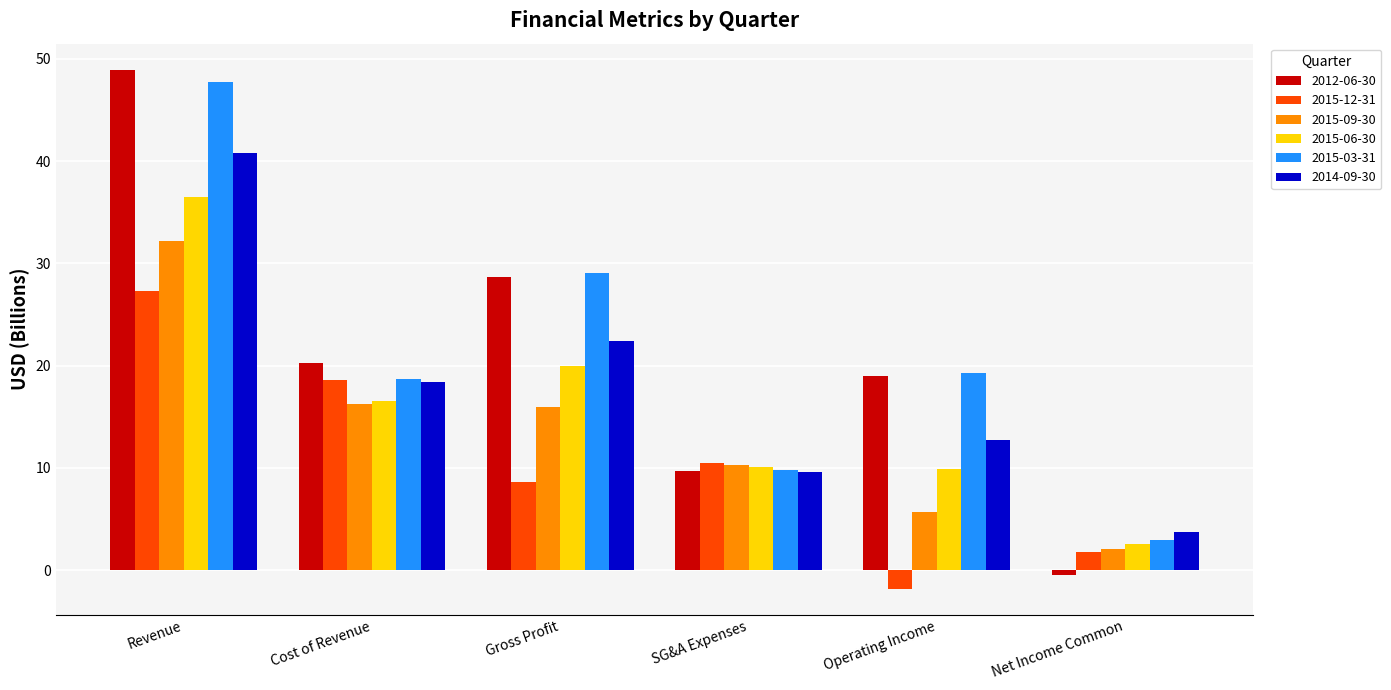

Reading left to right, transcribe all the data shown in this chart.

2012-06-30: Revenue=48.9	Cost of Revenue=20.3	Gross Profit=28.7	SG&A Expenses=9.7	Operating Income=19.0	Net Income Common=-0.5
2015-12-31: Revenue=27.3	Cost of Revenue=18.6	Gross Profit=8.7	SG&A Expenses=10.5	Operating Income=-1.8	Net Income Common=1.7
2015-09-30: Revenue=32.2	Cost of Revenue=16.2	Gross Profit=16.0	SG&A Expenses=10.2	Operating Income=5.7	Net Income Common=2.1
2015-06-30: Revenue=36.5	Cost of Revenue=16.5	Gross Profit=20.0	SG&A Expenses=10.1	Operating Income=9.8	Net Income Common=2.6
2015-03-31: Revenue=47.7	Cost of Revenue=18.7	Gross Profit=29.0	SG&A Expenses=9.8	Operating Income=19.3	Net Income Common=2.9
2014-09-30: Revenue=40.8	Cost of Revenue=18.4	Gross Profit=22.4	SG&A Expenses=9.6	Operating Income=12.7	Net Income Common=3.8